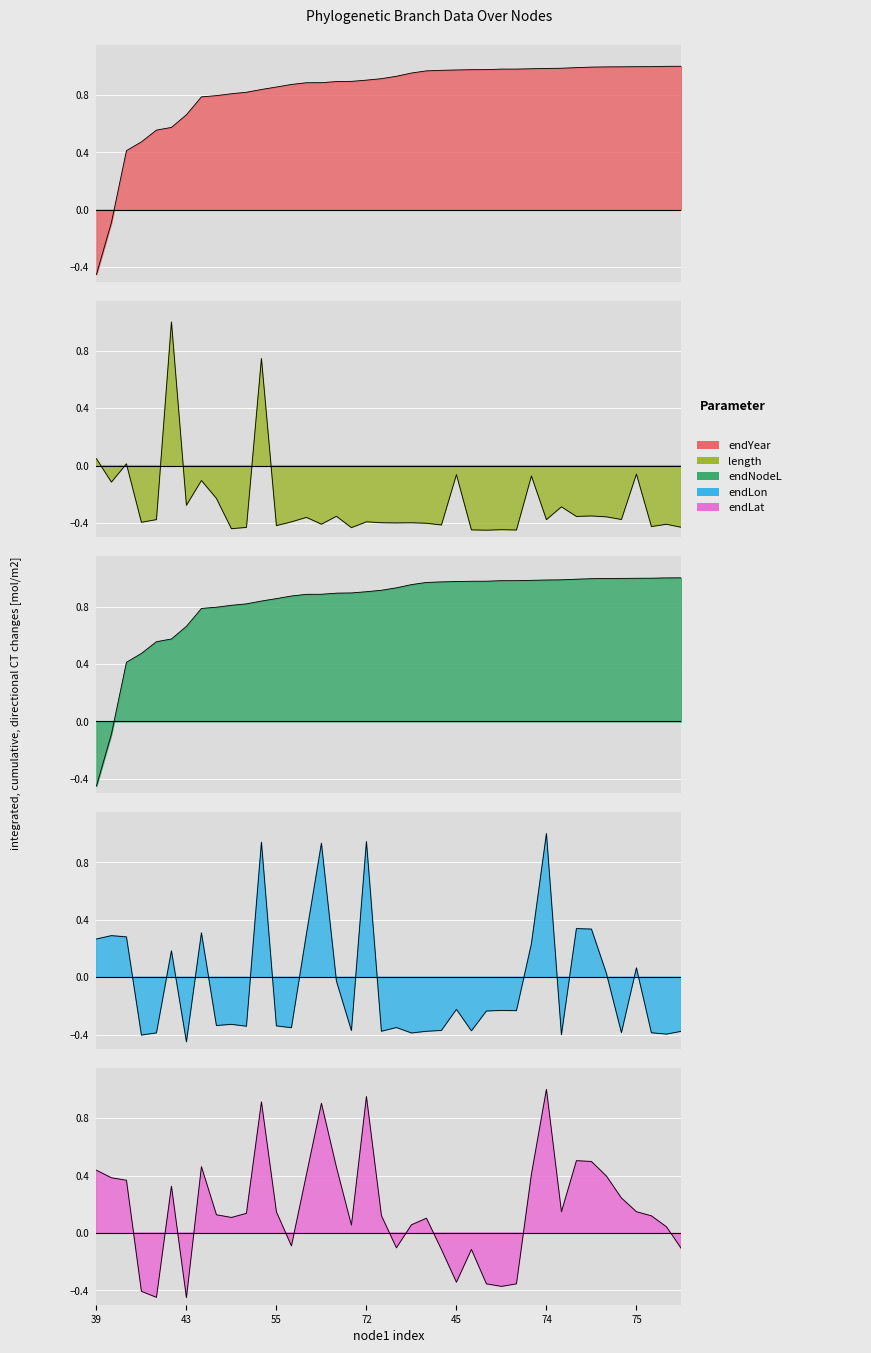

What are all the series names shown in the legend?

endYear, length, endNodeL, endLon, endLat